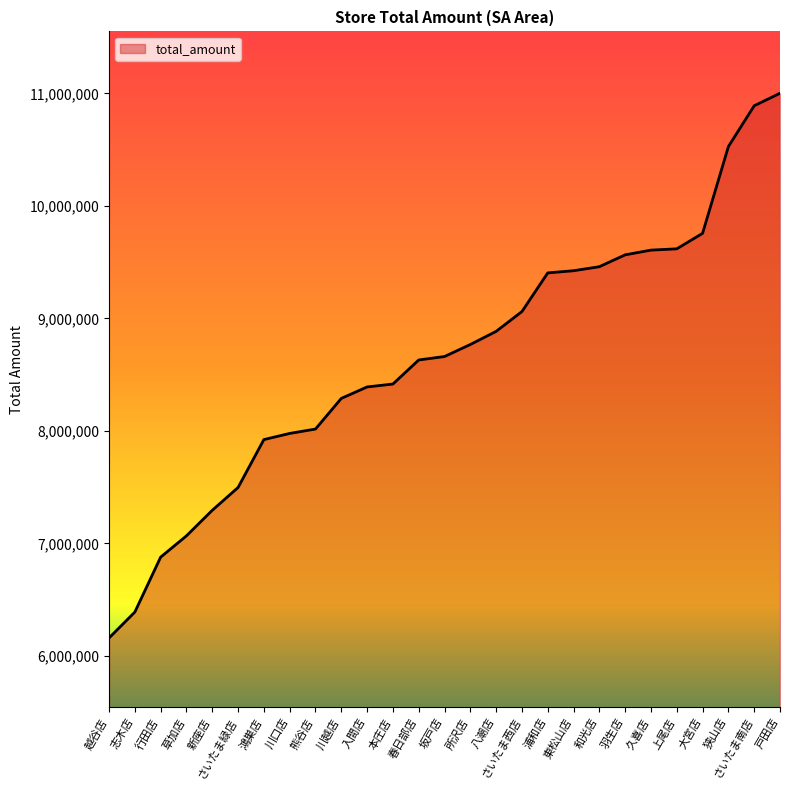

Read the value at 本庄店, to the nearest 50.

8416250